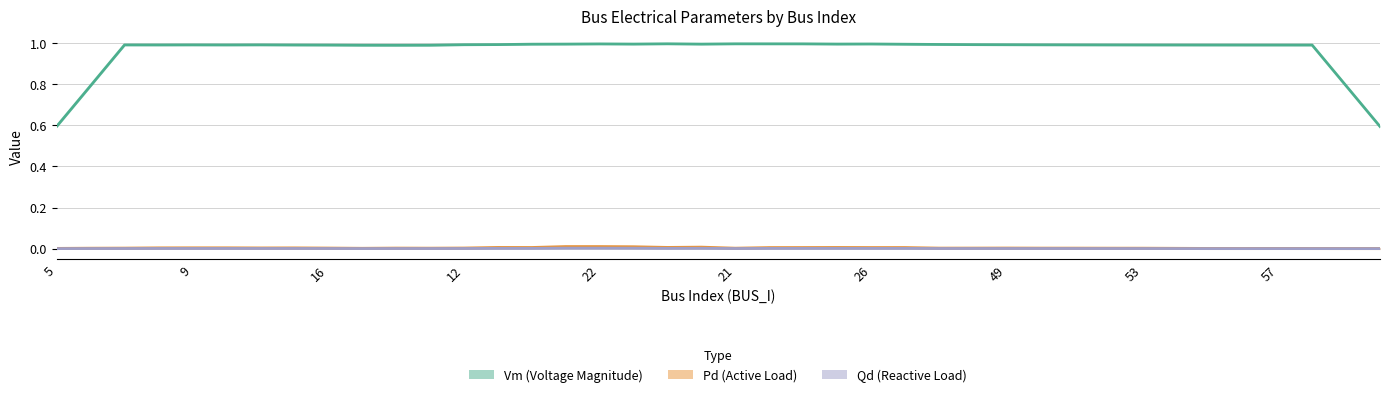

True or false: Qd and Vm intersect in this chart.

False